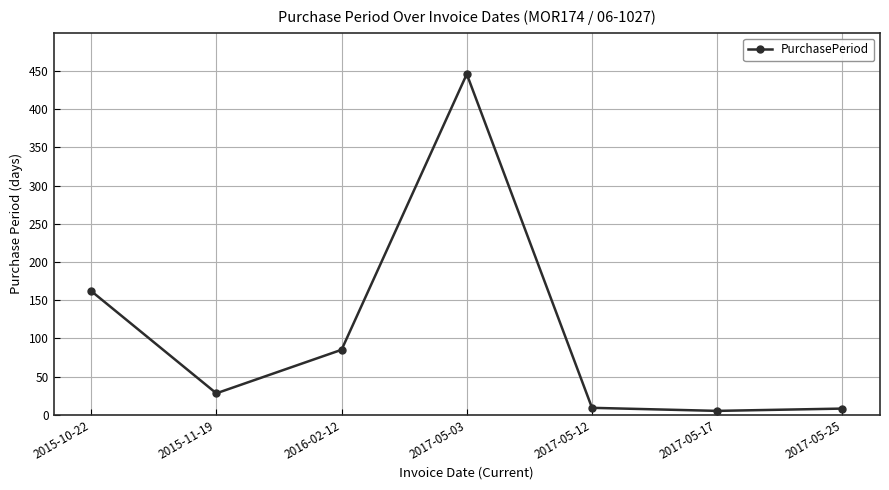

What position from the right is 2016-02-12?

5